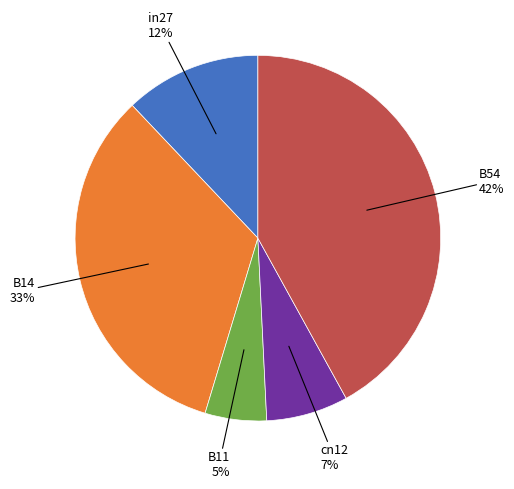

To the nearest percent, what is the difference between the in27 and cn12 slice percentages?

5%